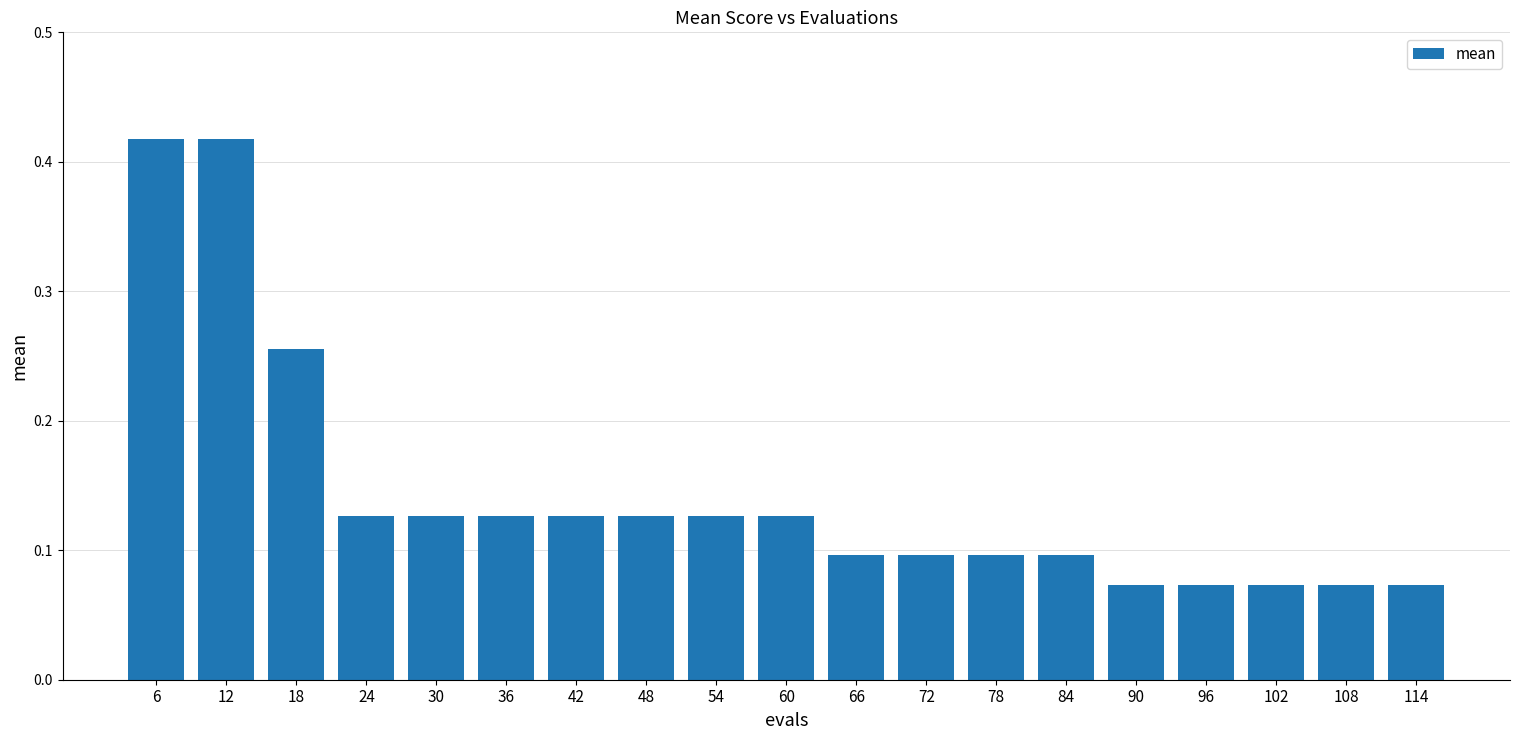

What is the sum of all values?

2.7